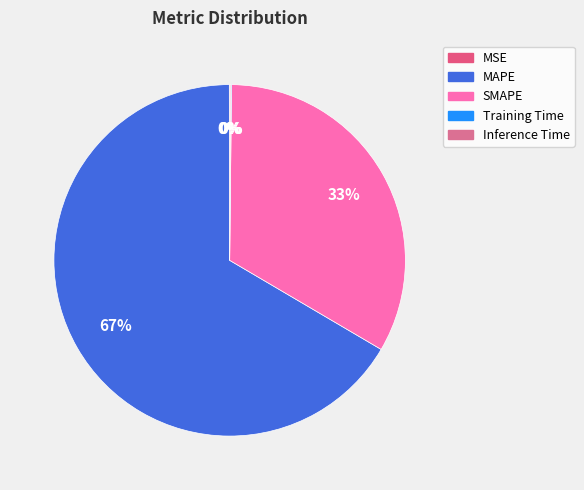

Is MAPE the majority of the pie?

Yes